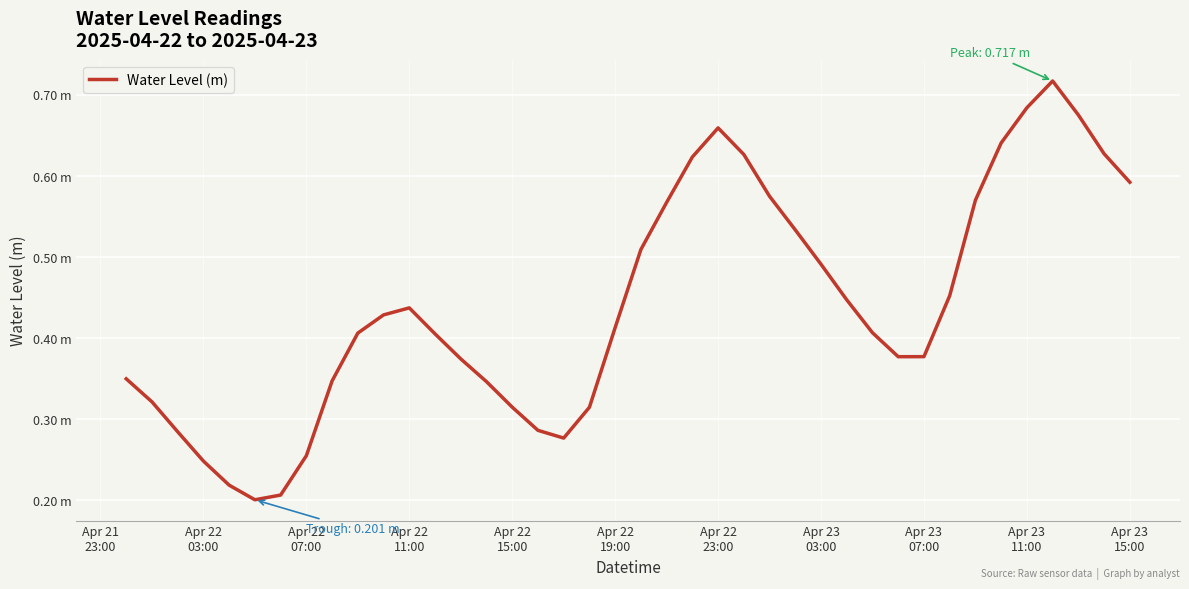

What is the average value?

0.4